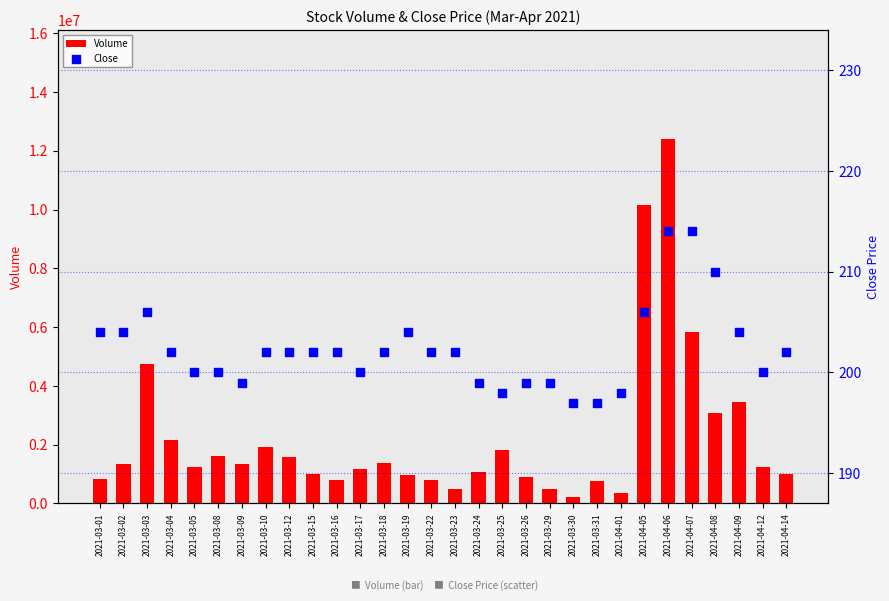

Is the value of Volume at 2021-03-01 greater than the value of Close at 2021-03-02?

Yes